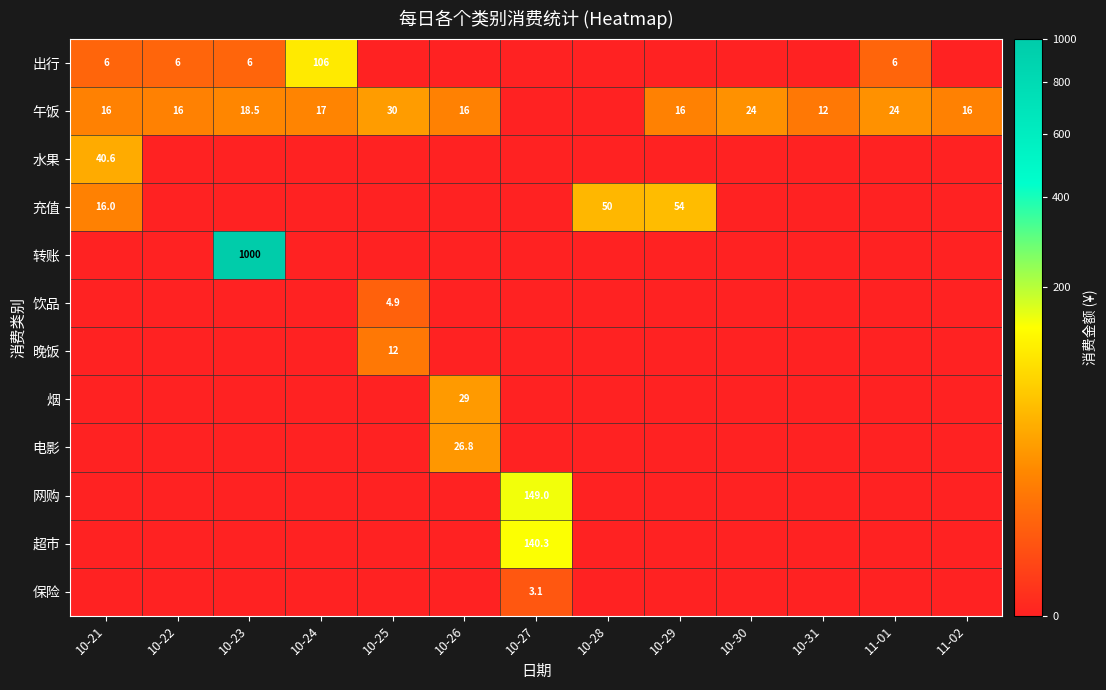

What is the greatest value displayed?

1000.0